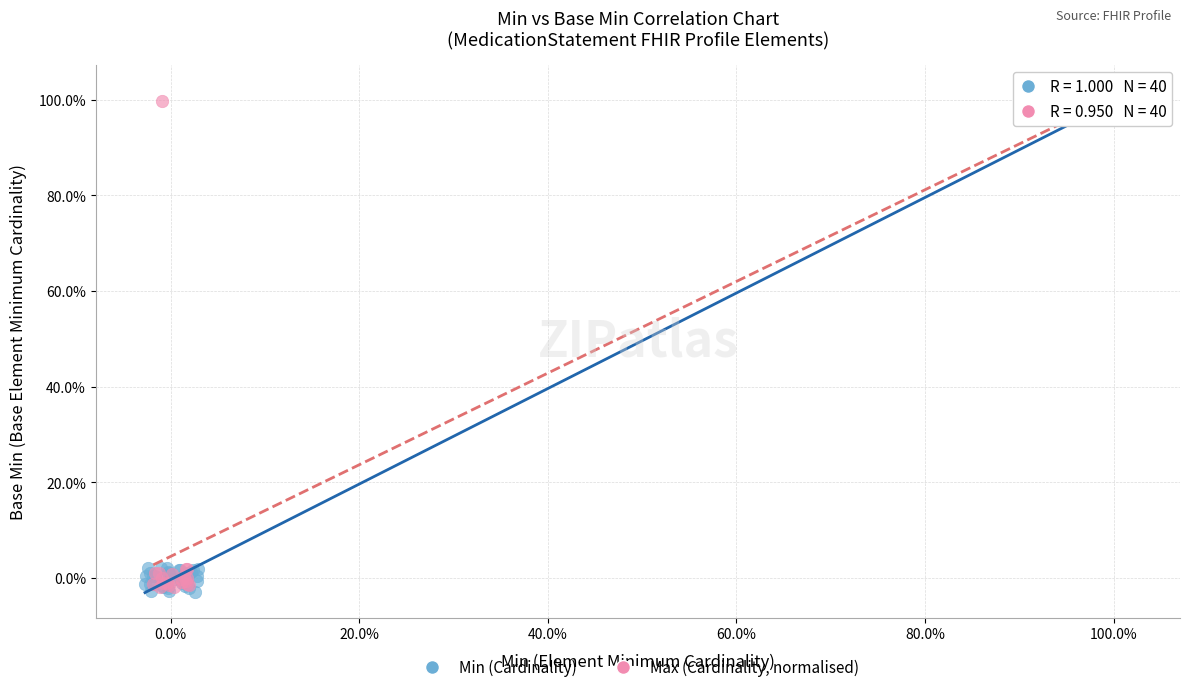

What are all the series names shown in the legend?

Min (Cardinality), Max (Cardinality, normalised)